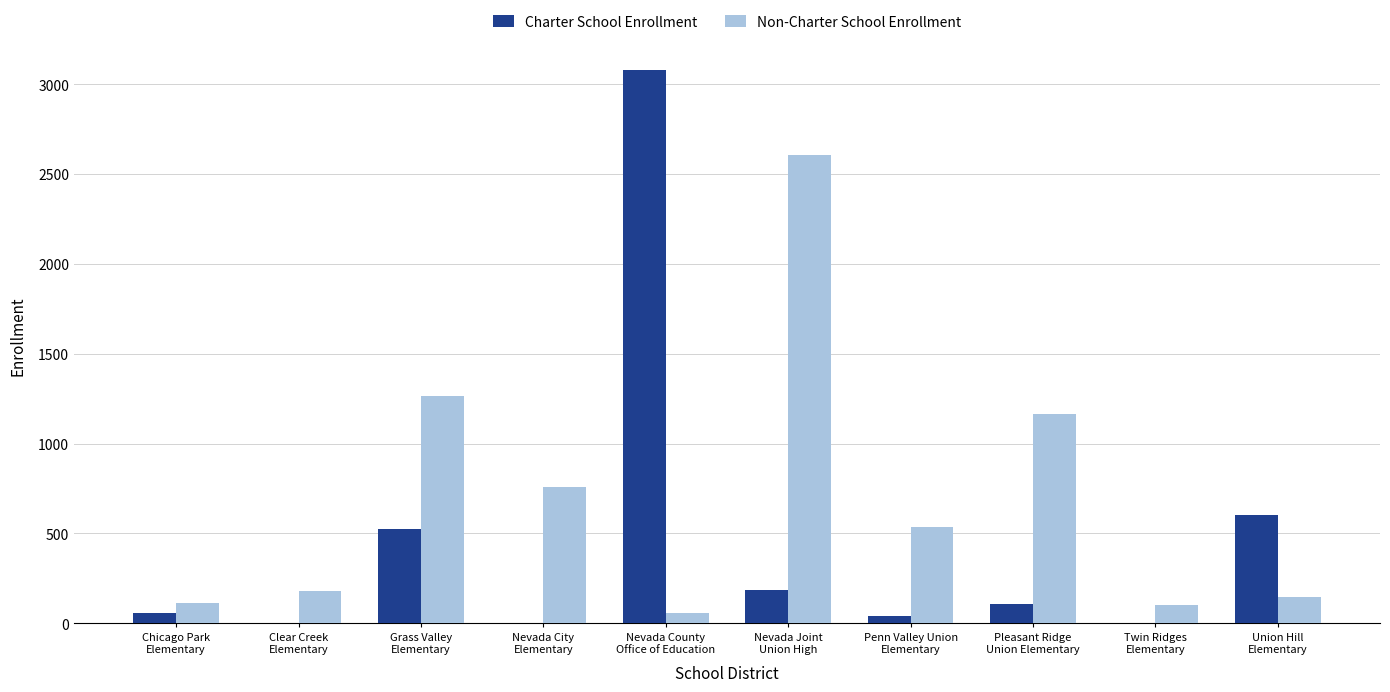

How many categories are shown in the chart?

10